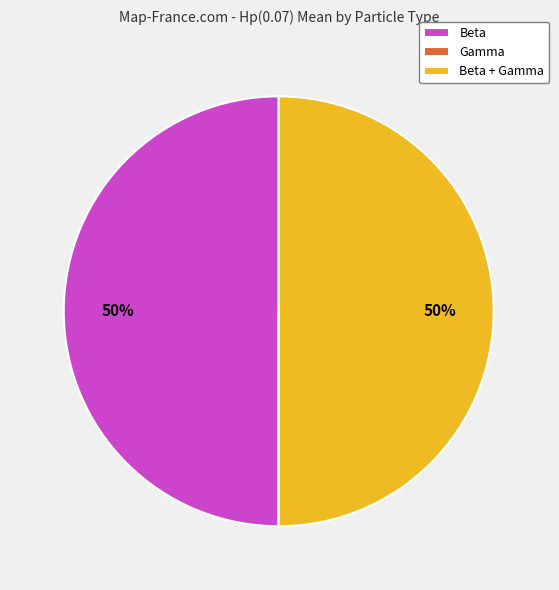

Is it true that Beta is 64% of the pie?

False